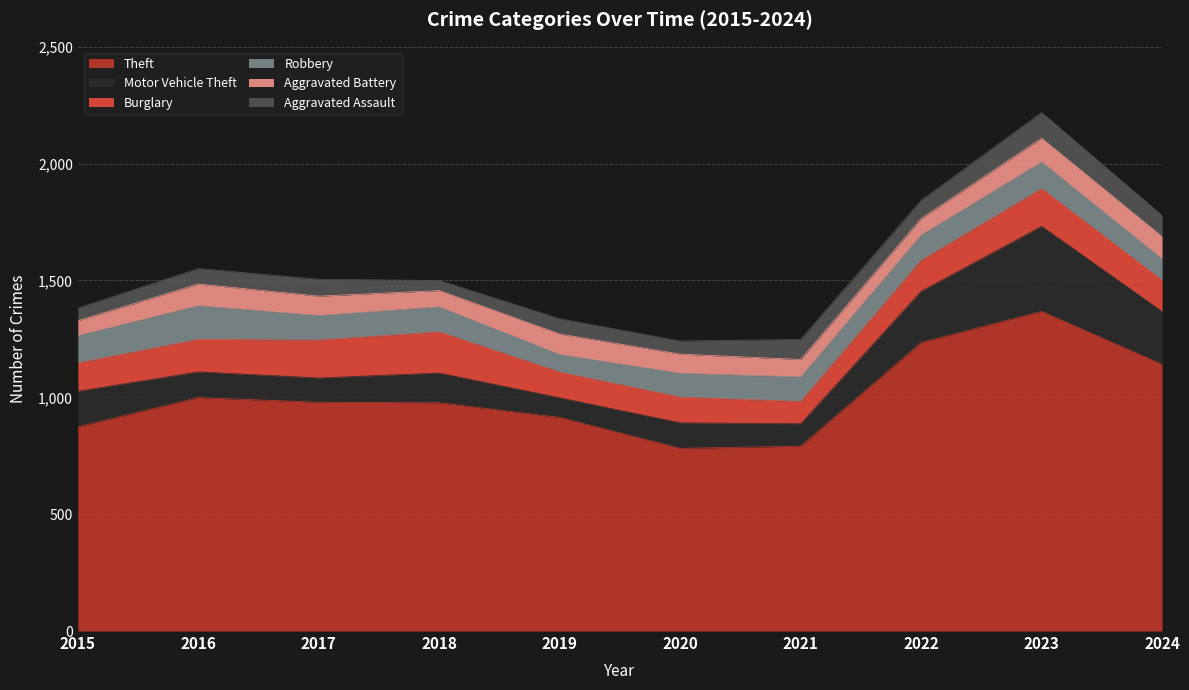

Reading left to right, extract all data points from this chart.

Theft: 874	999	979	977	914	782	791	1235	1368	1141
Motor Vehicle Theft: 152	110	104	127	84	109	96	219	364	226
Burglary: 121	139	162	176	110	110	95	132	161	134
Robbery: 117	144	105	107	75	102	105	108	114	91
Aggravated Battery: 64	93	83	70	88	82	75	71	102	96
Aggravated Assault: 54	66	72	43	65	56	86	78	110	90